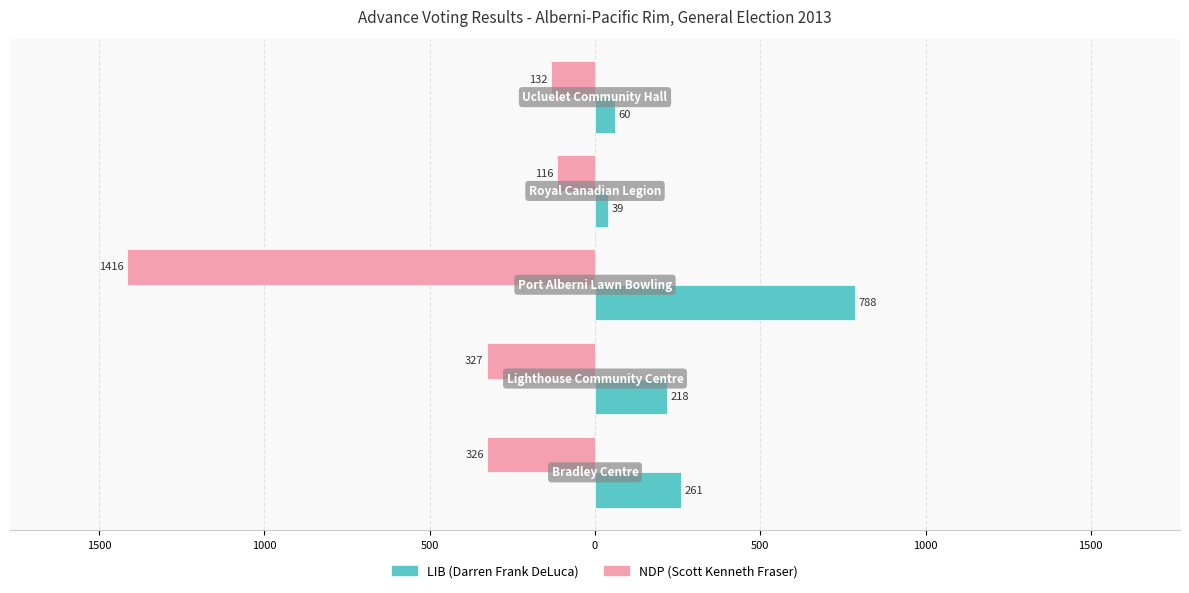

What are all the series names shown in the legend?

LIB (Darren Frank DeLuca), NDP (Scott Kenneth Fraser)